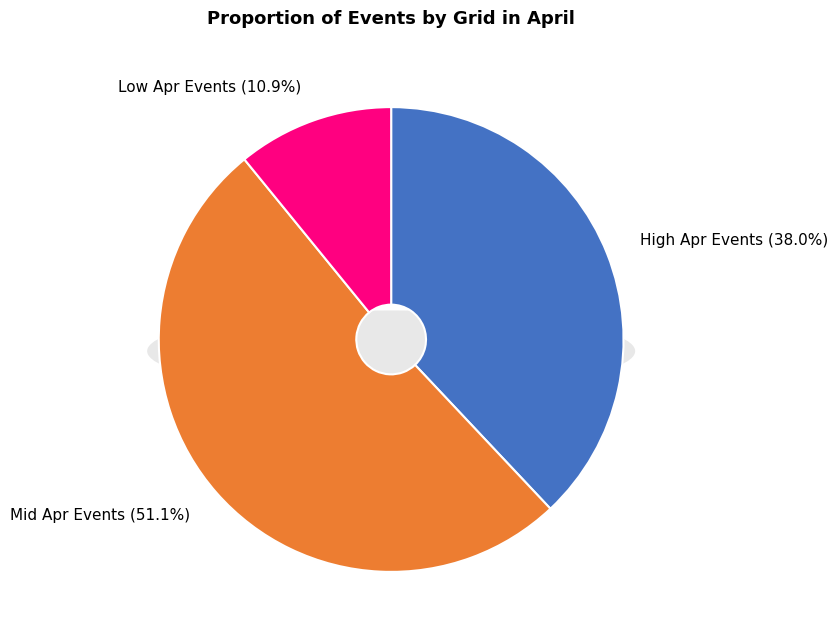

The 36125 slice represents 19% of the pie. True or false?

False